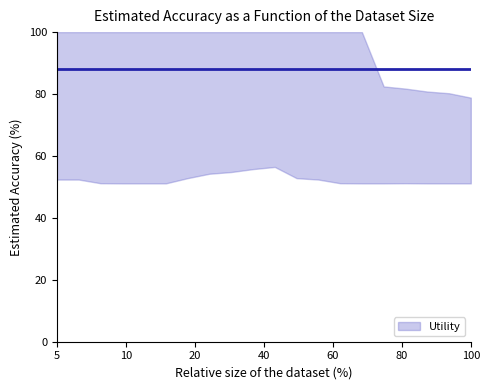

At how many categories does at least one series exceed 1?

20